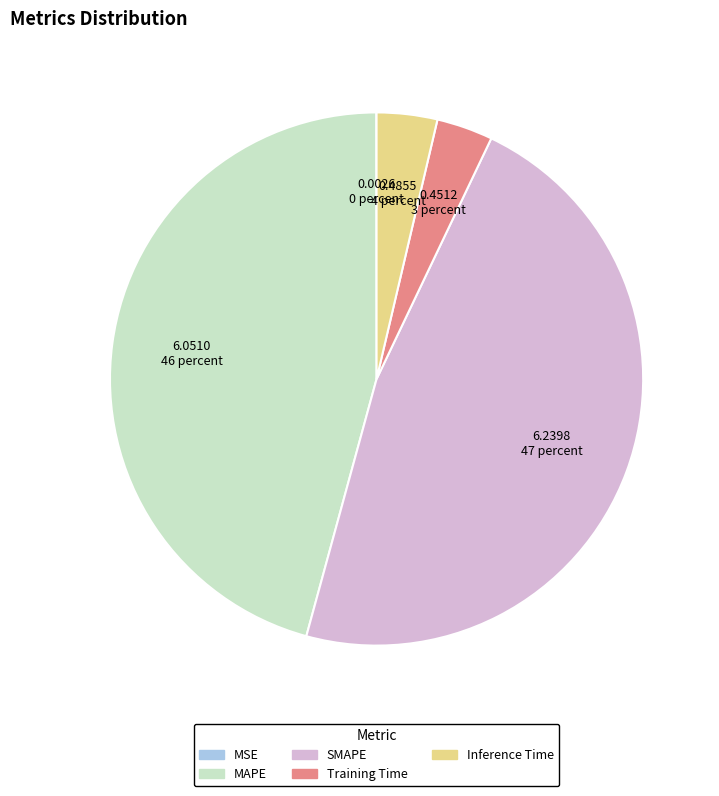

Which slice is the largest?

SMAPE